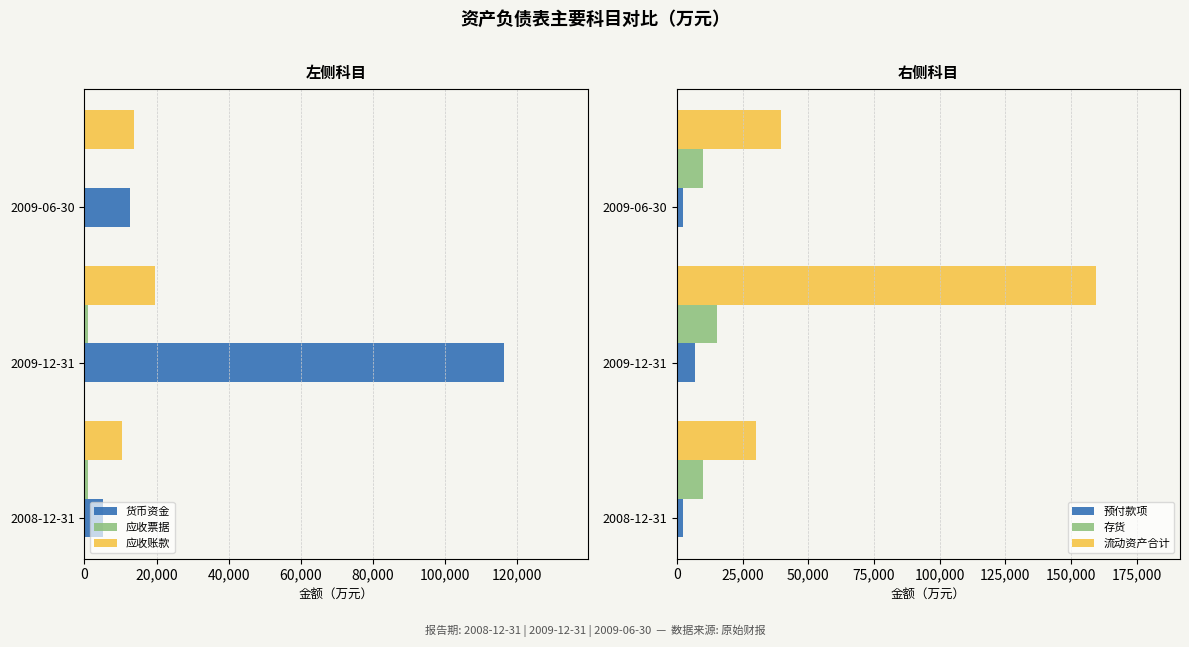

What is the difference between the maximum and second lowest values in the 存货 series?

4983